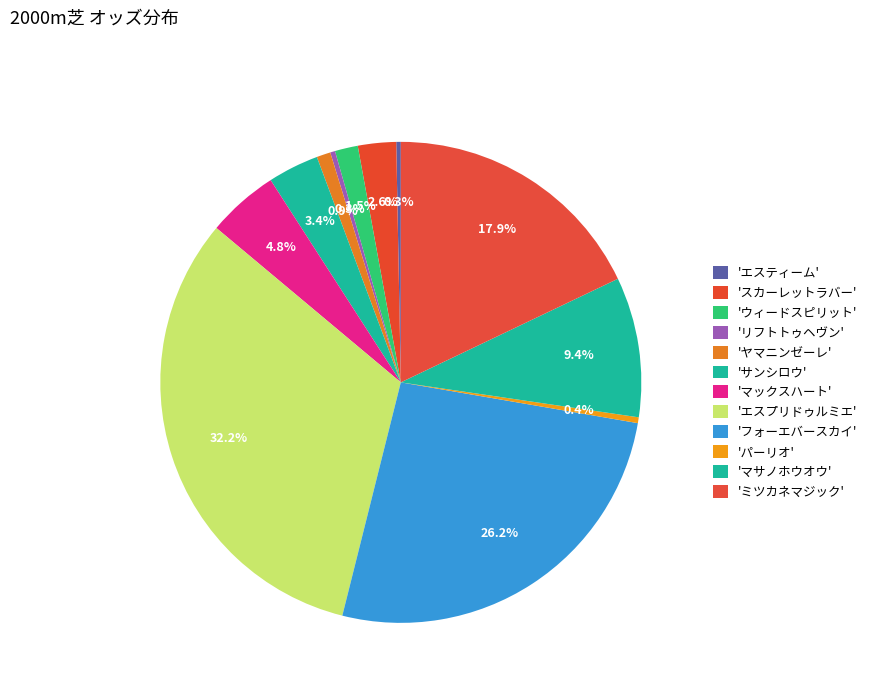

How many segments does this pie chart have?

12